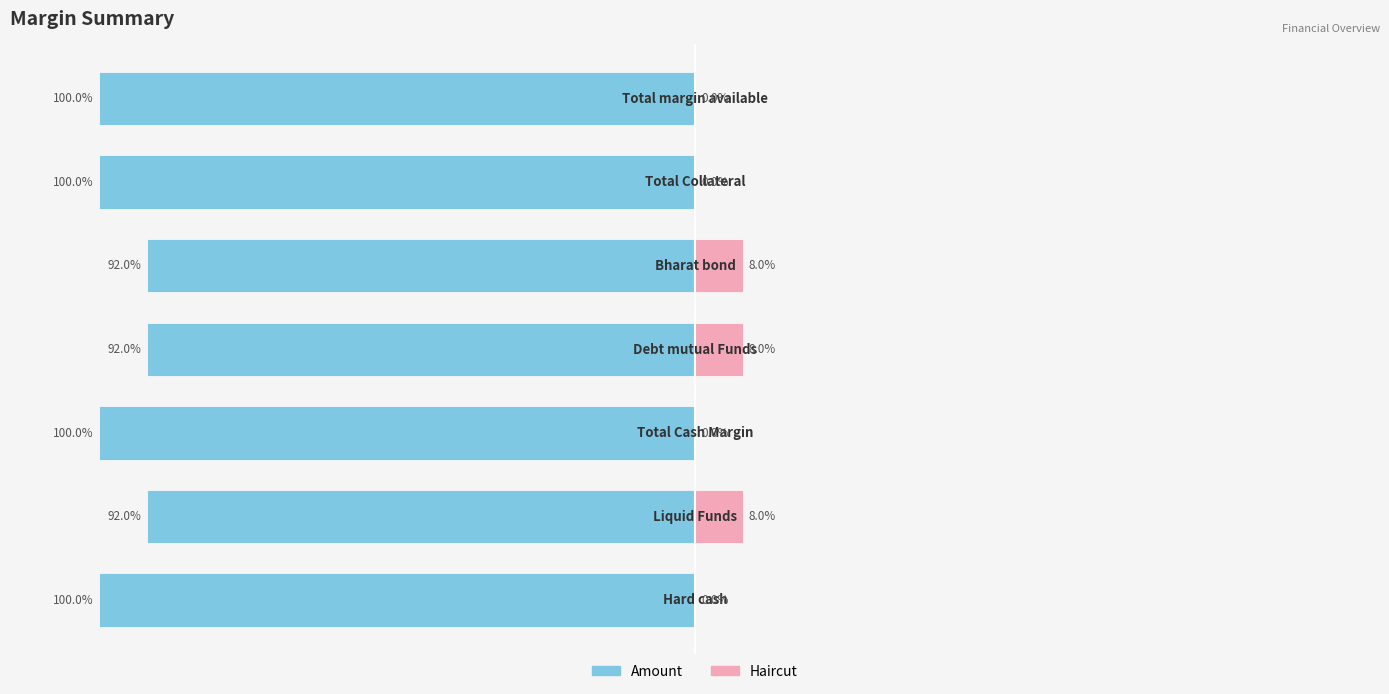

What is the approximate value of Amount at 5?

-100